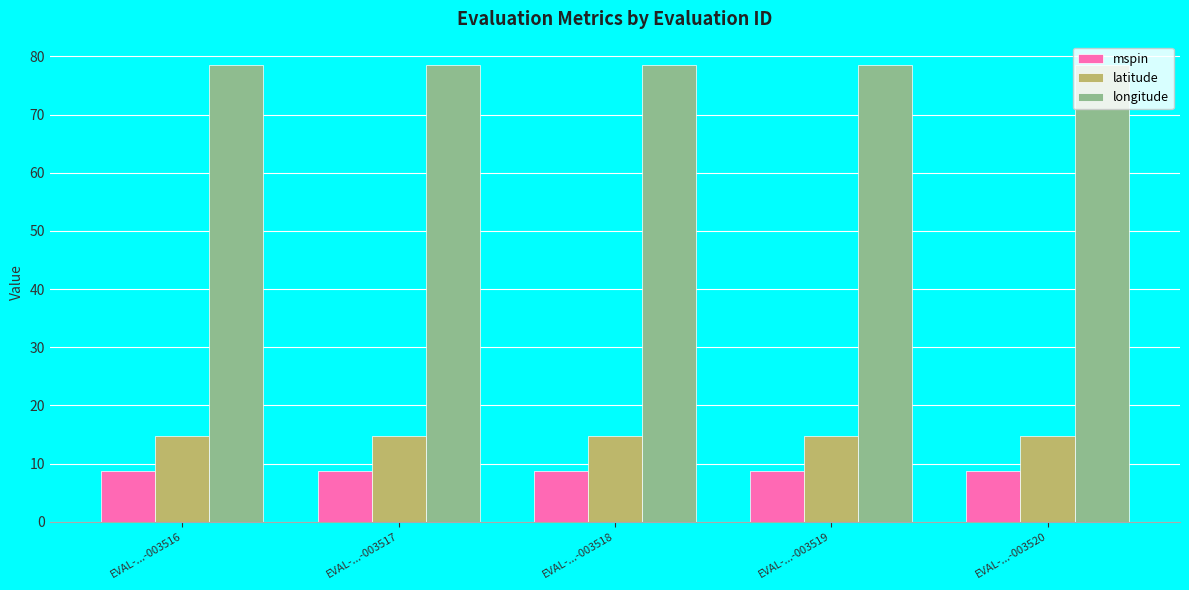

What is the total value across all series at EVAL-...-003519?

102.0